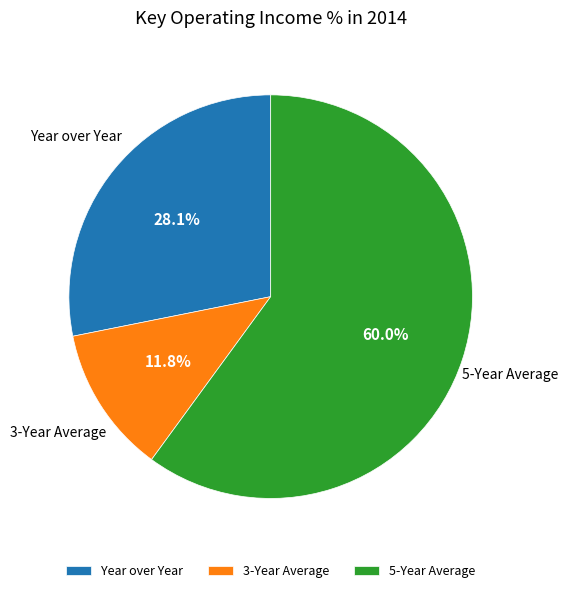

How many slices are in this pie chart?

3